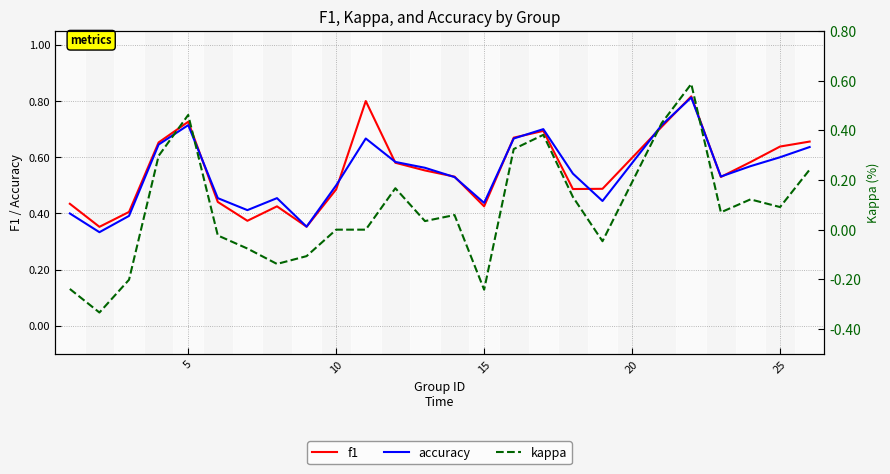

True or false: kappa and f1 intersect in this chart.

False